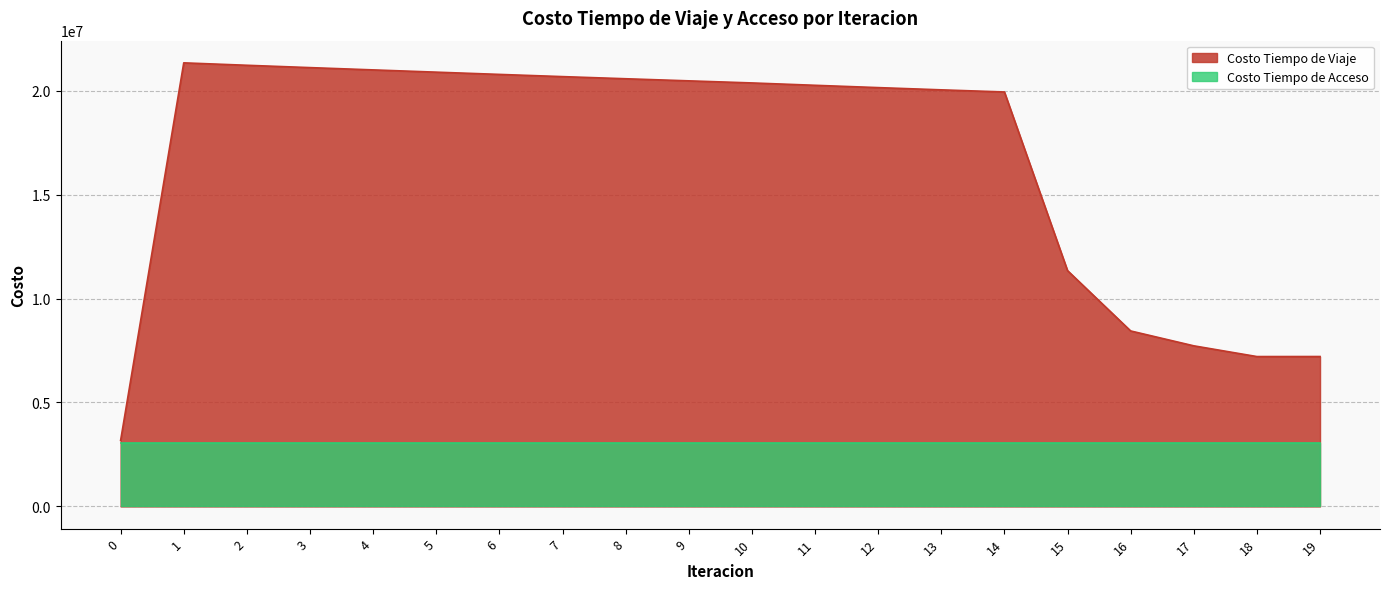

How many interior local valleys (lower than both neighbors) does the data have?

1